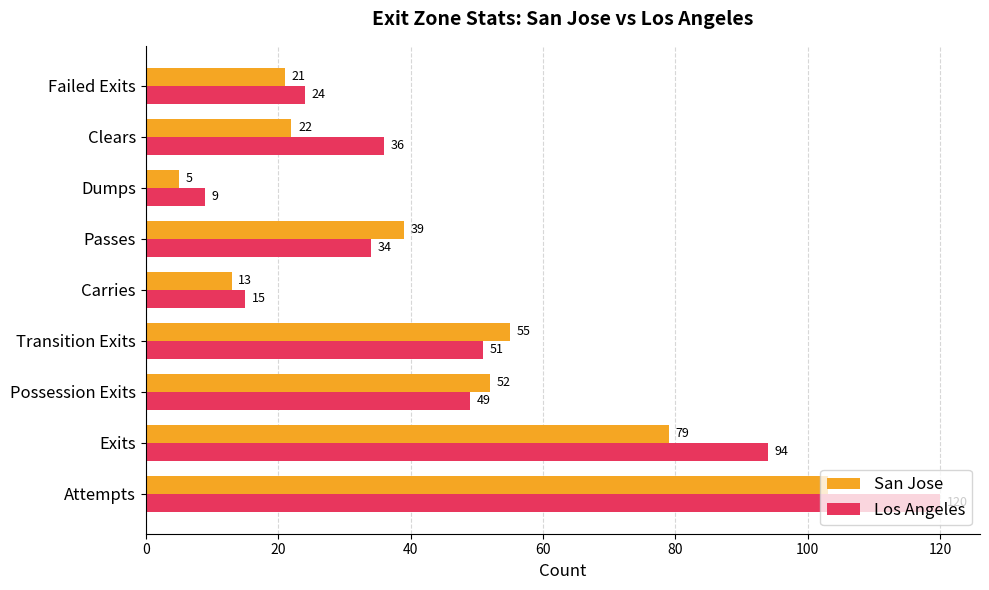

The Los Angeles series shows 13 at Dumps. True or false?

False